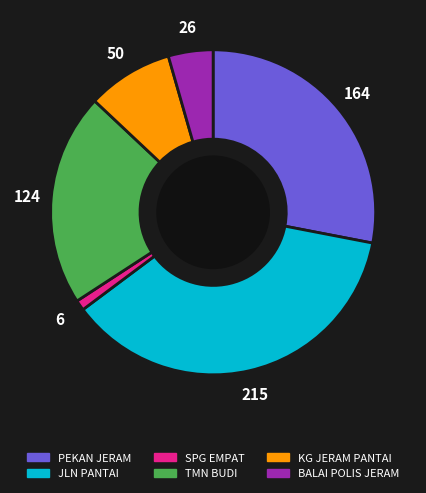

Between JLN PANTAI and PEKAN JERAM, which is larger?

JLN PANTAI